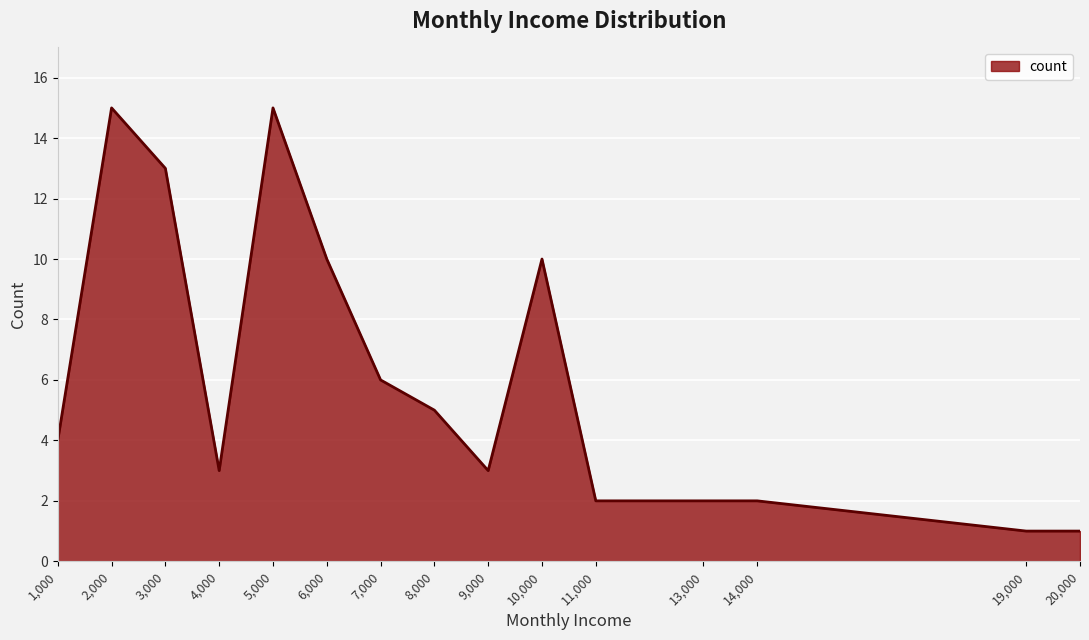

What is the difference between the maximum and second lowest values?

14